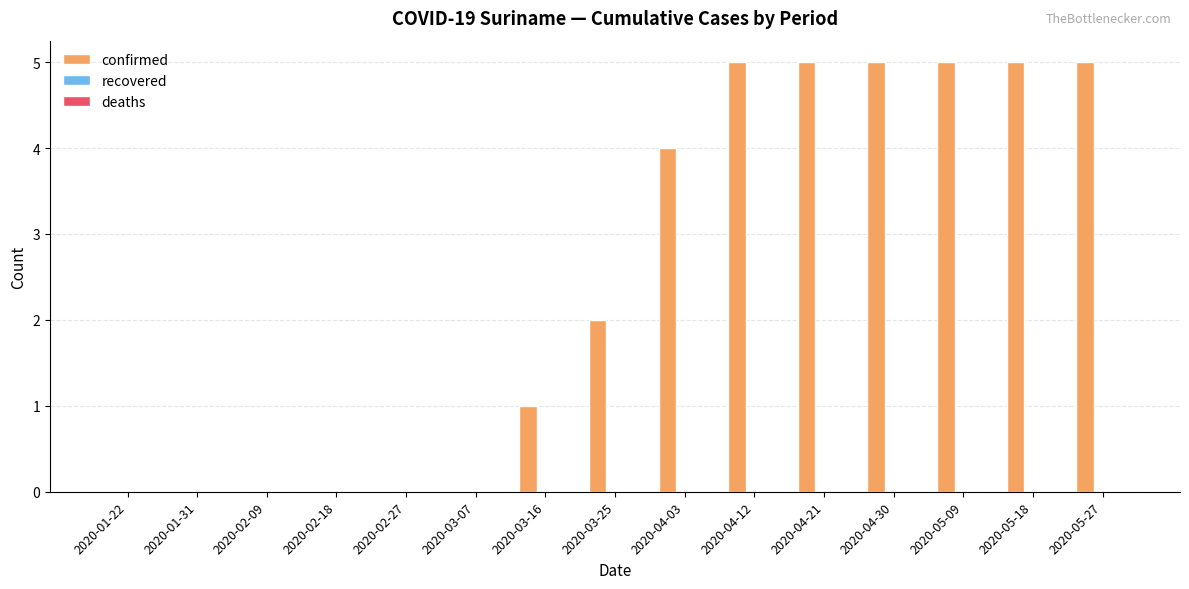

Reading left to right, what are all the values shown in this chart?

2020-01-22=0	2020-01-31=0	2020-02-09=0	2020-02-18=0	2020-02-27=0	2020-03-07=0	2020-03-16=1	2020-03-25=2	2020-04-03=4	2020-04-12=5	2020-04-21=5	2020-04-30=5	2020-05-09=5	2020-05-18=5	2020-05-27=5